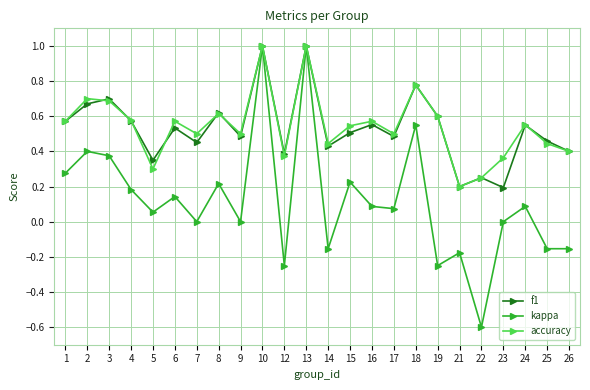

The f1 series shows 0.8 at 6. True or false?

False